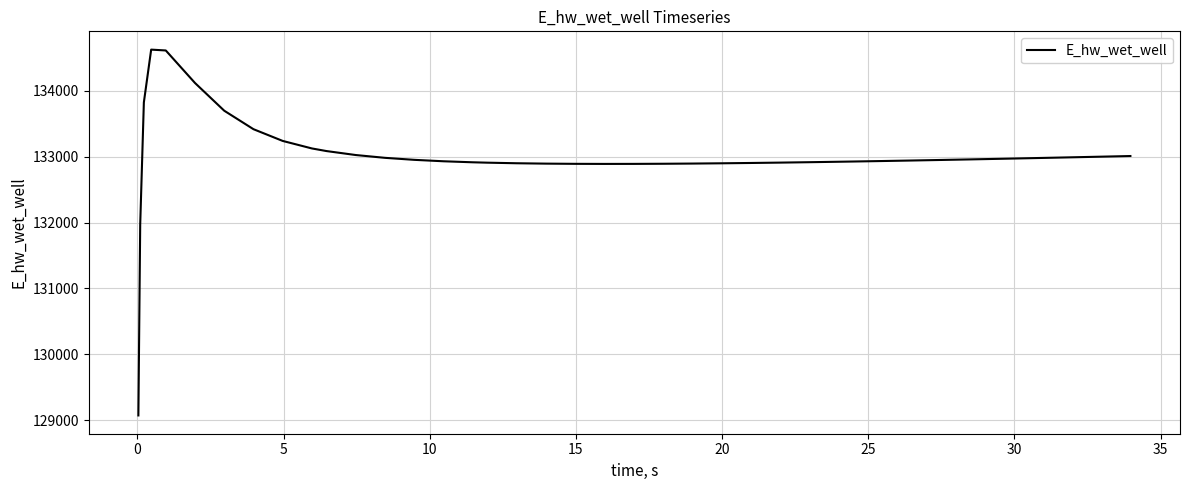

Does the chart have visible grid lines?

Yes